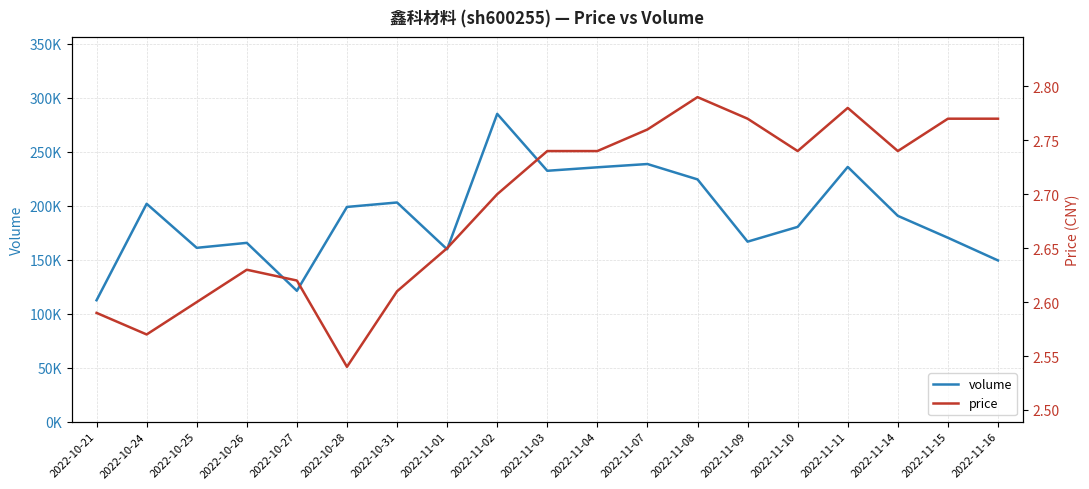

Which has a higher value, 2022-11-15 or 2022-11-08?

2022-11-08